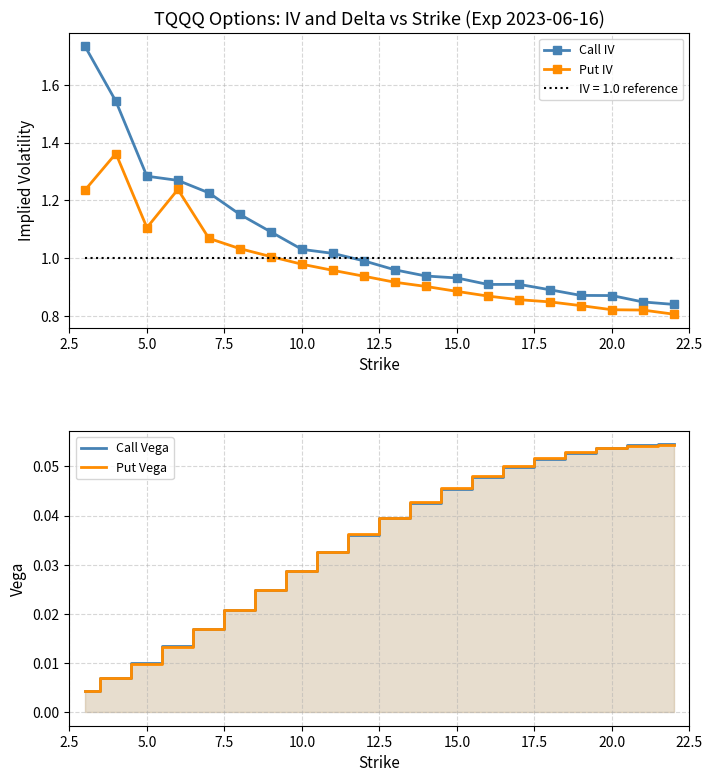

True or false: Call IV and Put IV cross at least once.

False